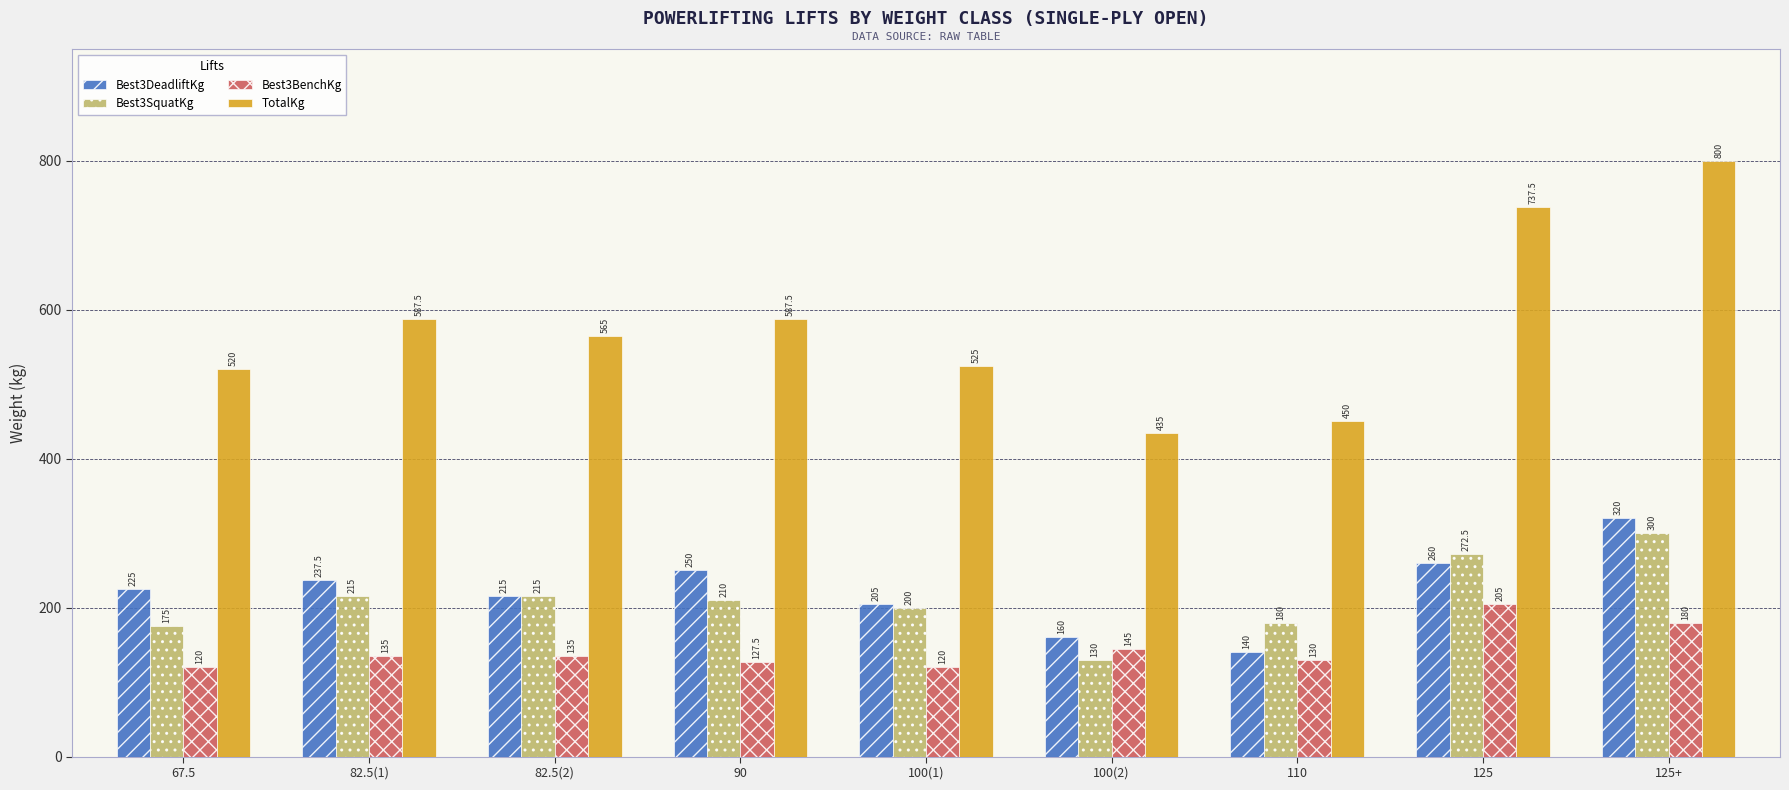

At how many categories does at least one series exceed 488?

7